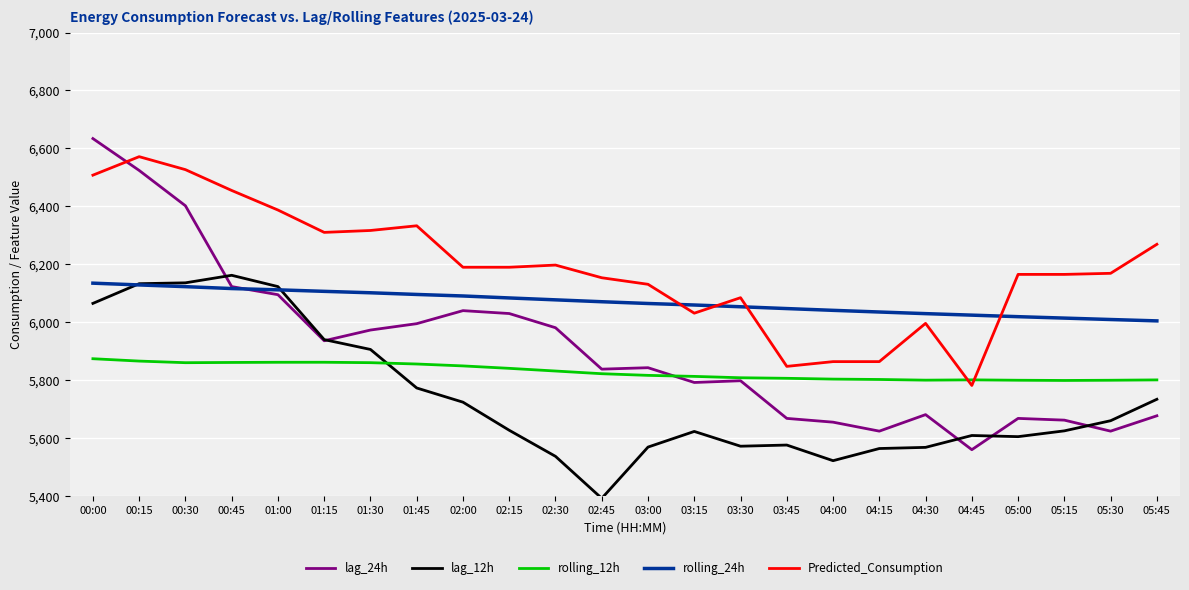

What is the minimum value for rolling_24h?

6004.6